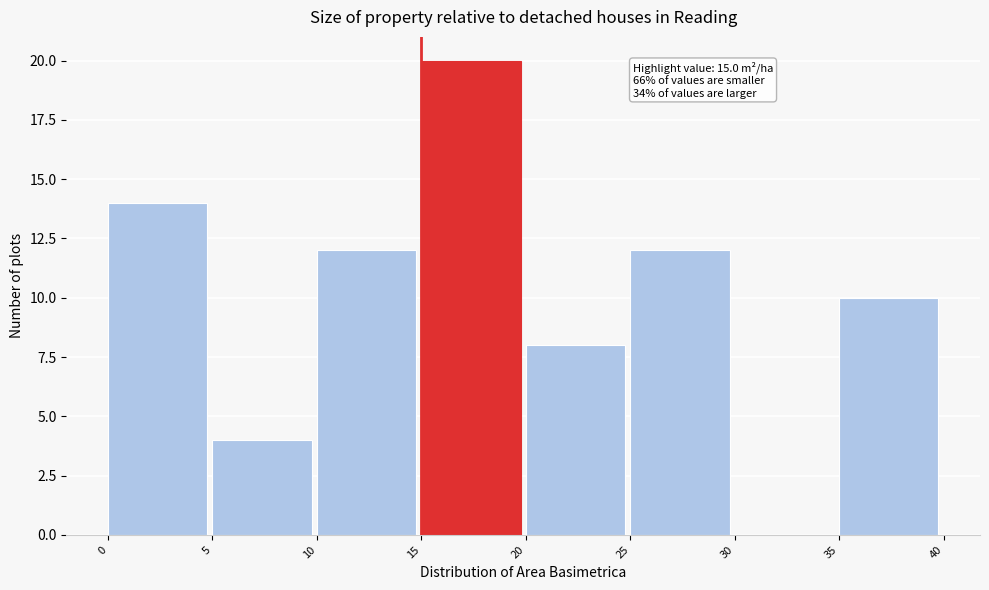

Over which range of the x-axis is the bar tallest?

15 to 20